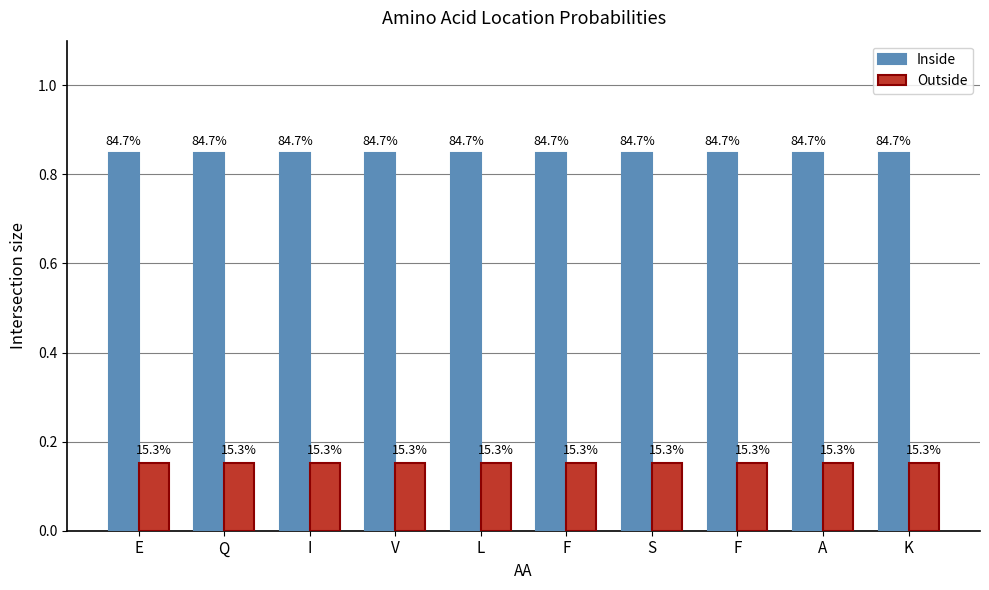

What is the total value across all series at F?

1.0